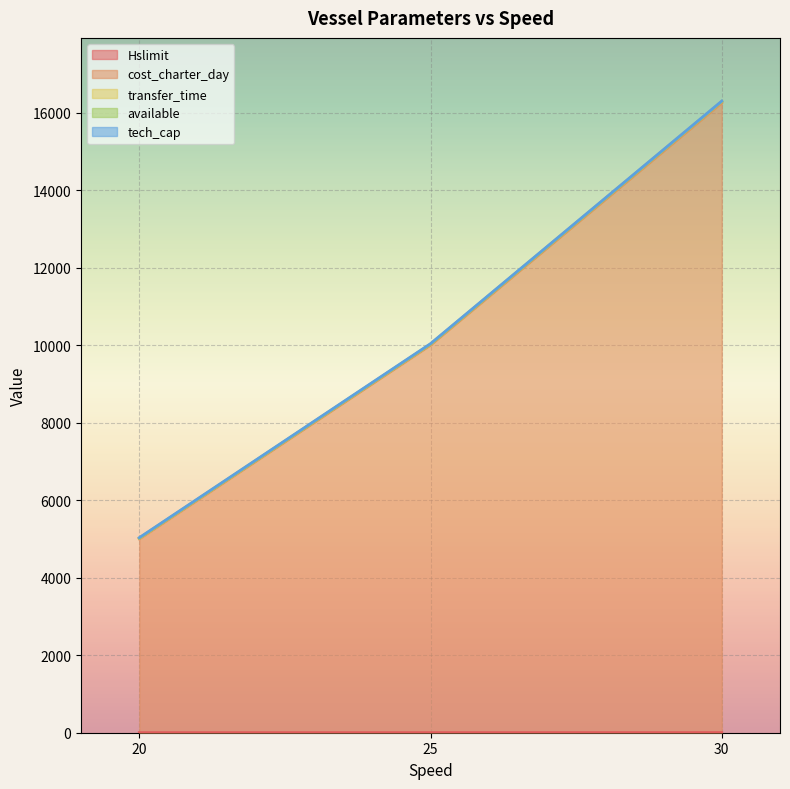

At which category is the sum across all series the highest?

30